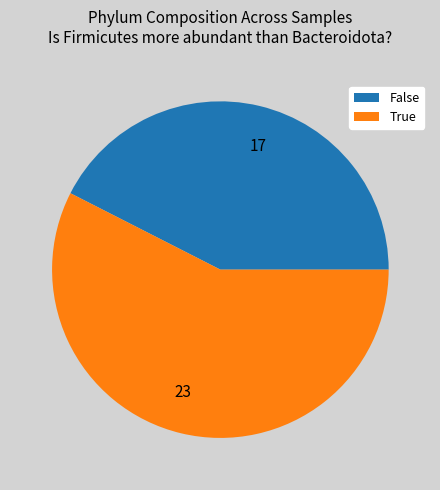

How many segments does this pie chart have?

2